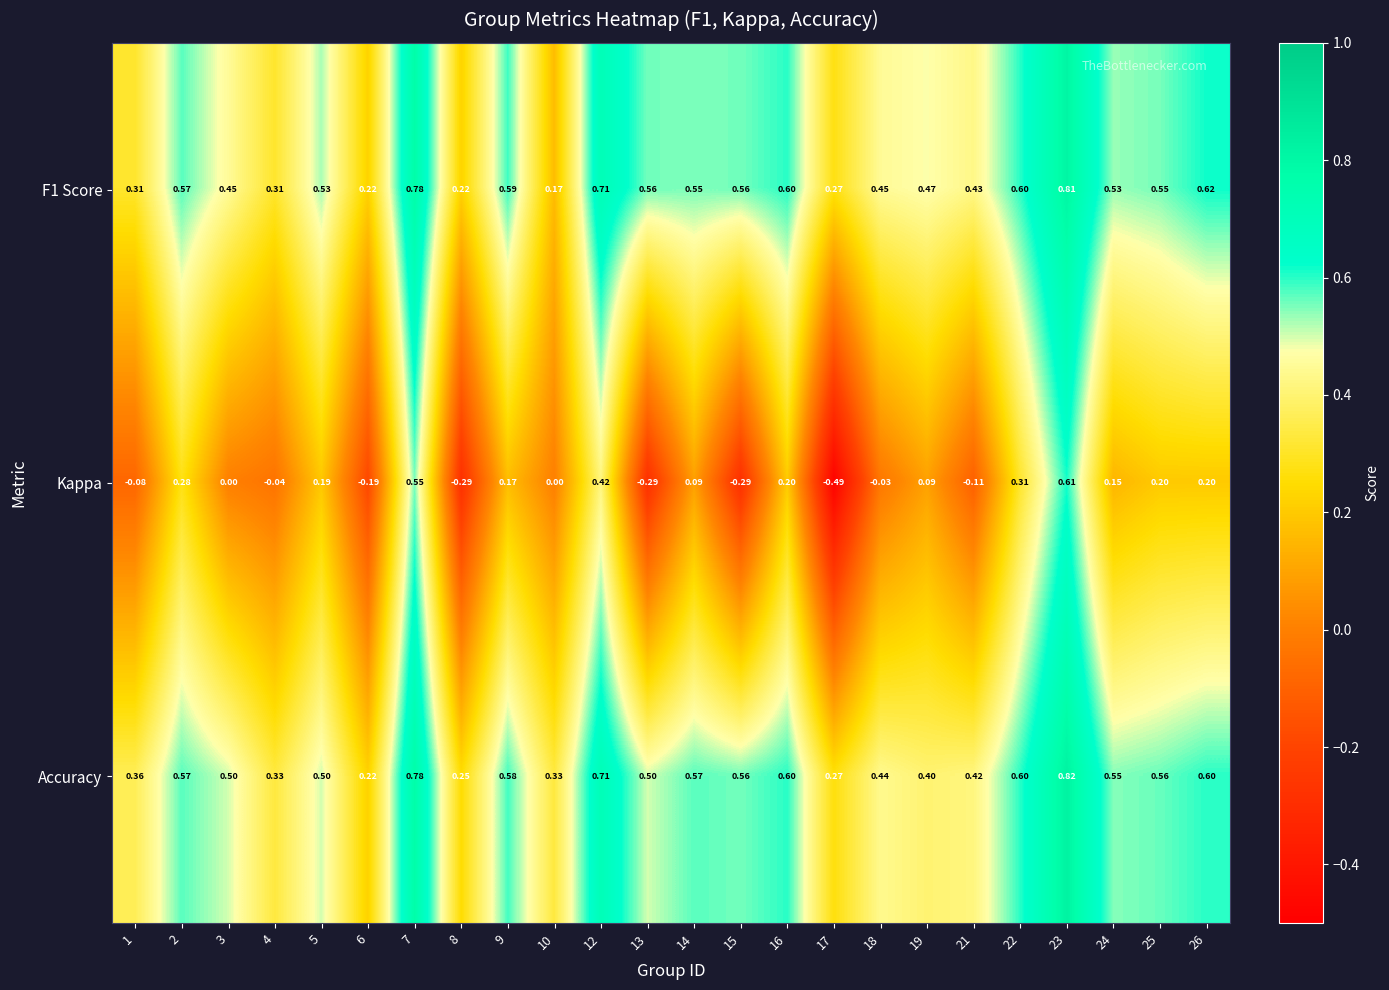

Is the value of F1 Score at 16 greater than the value of Accuracy at 18?

Yes